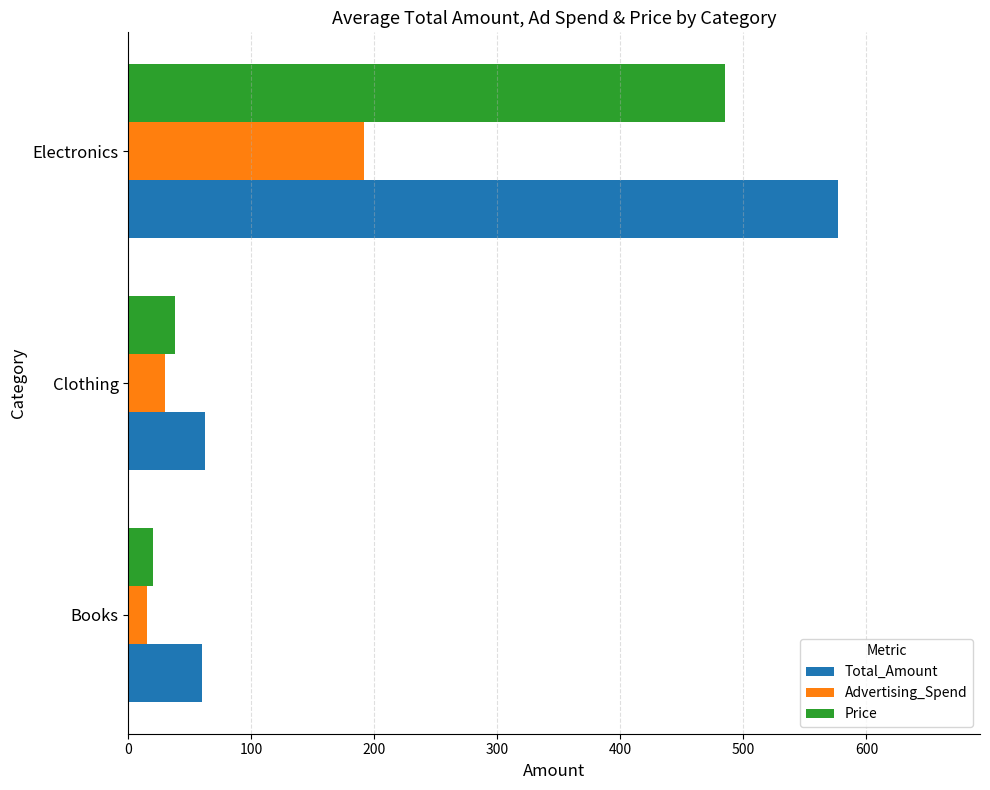

What is the maximum value for Price?

484.6